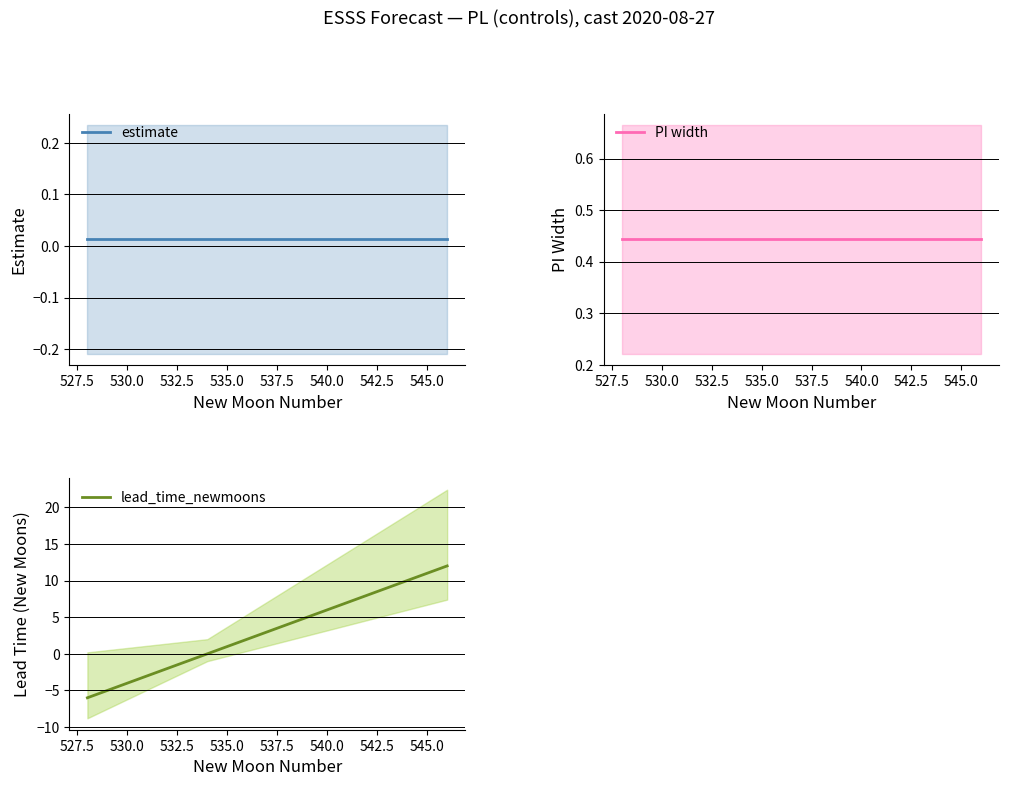

What is the minimum value for lead_time_newmoons?

-6